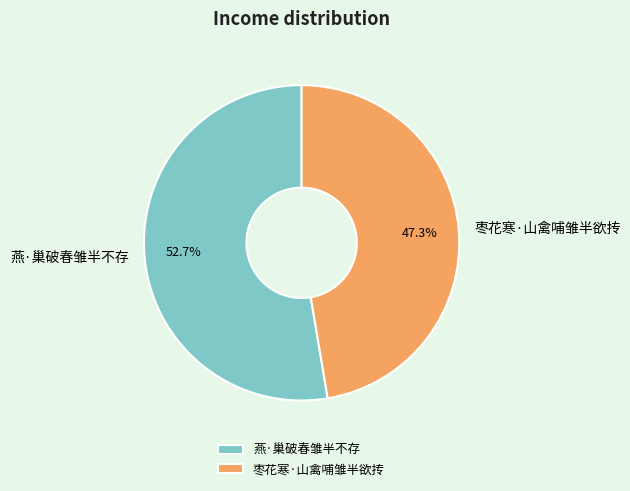

Which category has the biggest portion of the pie?

燕·巢破春雏半不存